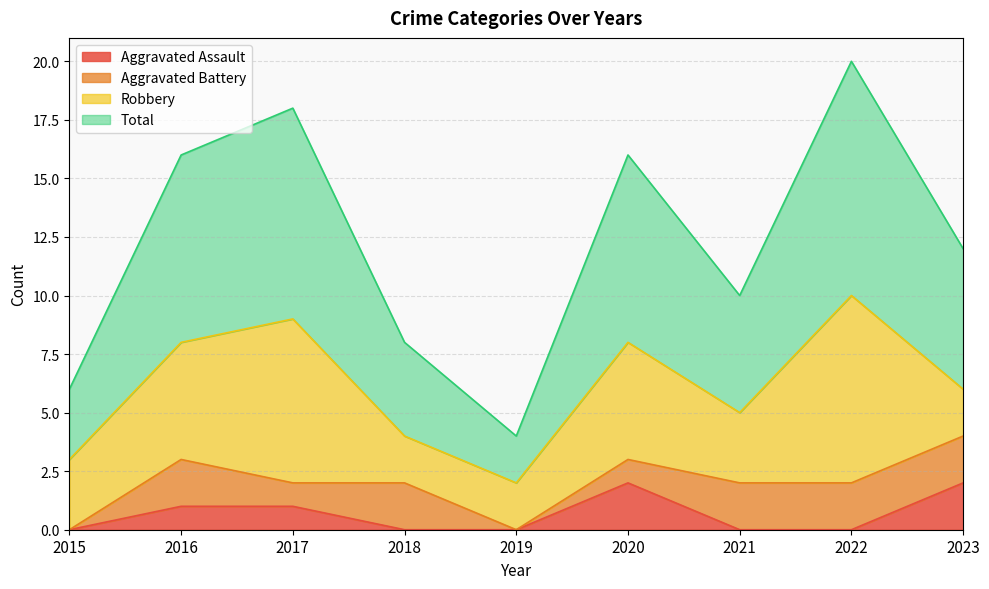

Is the value of Aggravated Assault at 2020 greater than the value of Total at 2022?

No